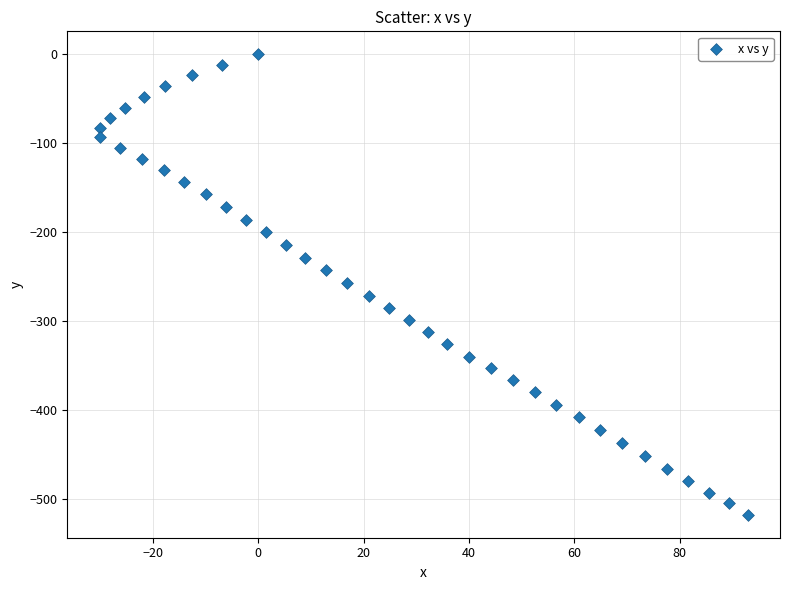

What is the range of Y values (max minus min)?

517.3